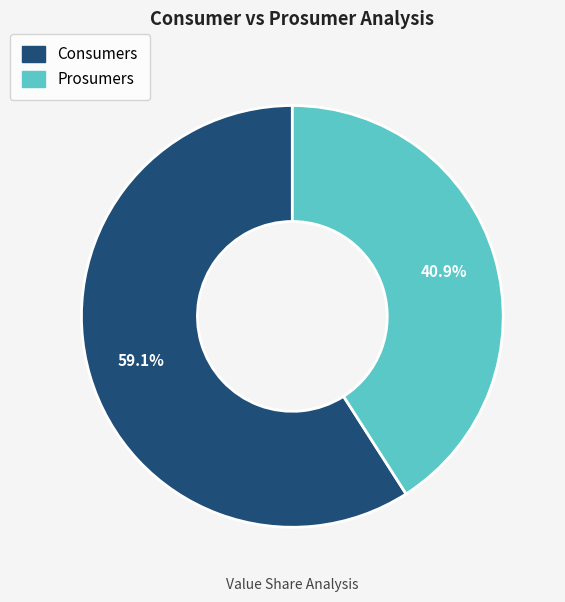

Between Prosumers and Consumers, which is larger?

Consumers